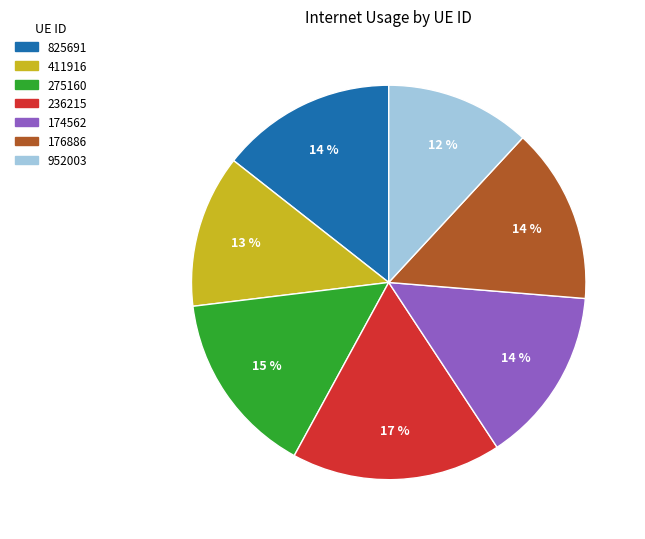

How many segments does this pie chart have?

7